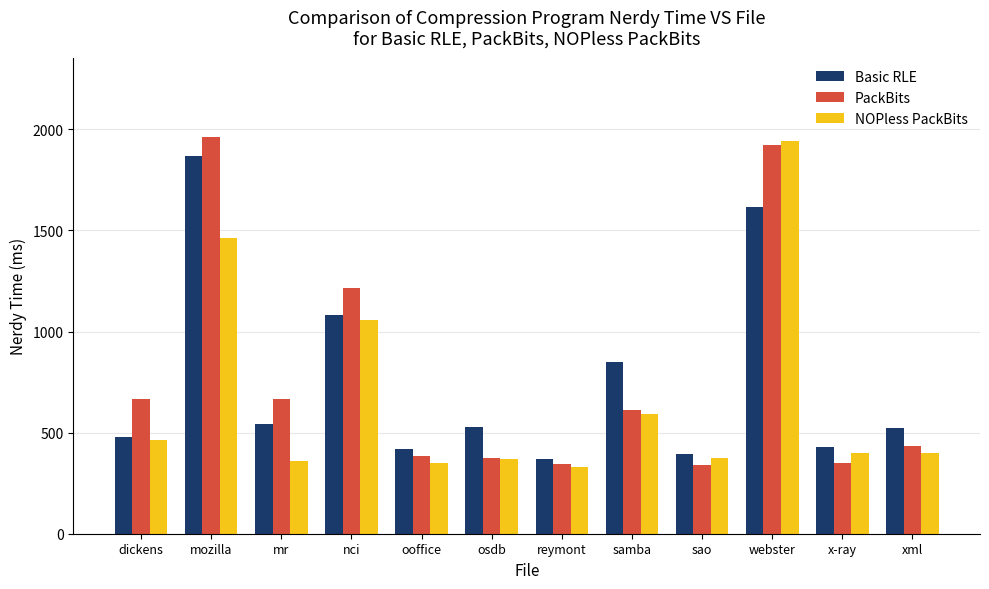

What is the spread (max minus min) of values at sao?

51